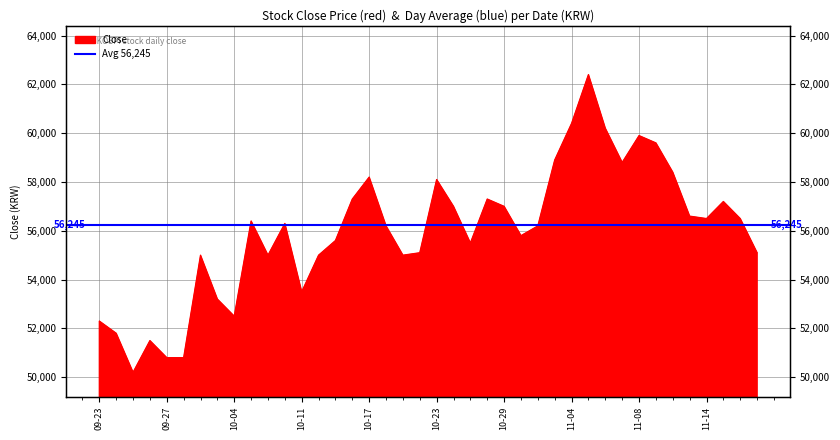

What is the label of the 23rd point from the left?

2019-10-25